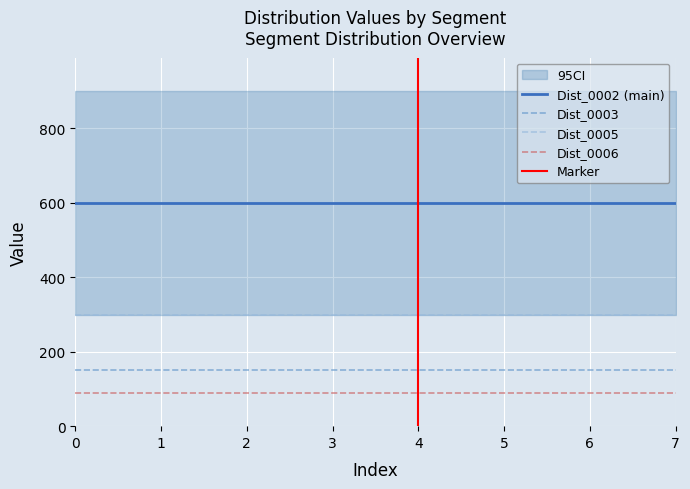

Between 4 and 5, which is larger?

4